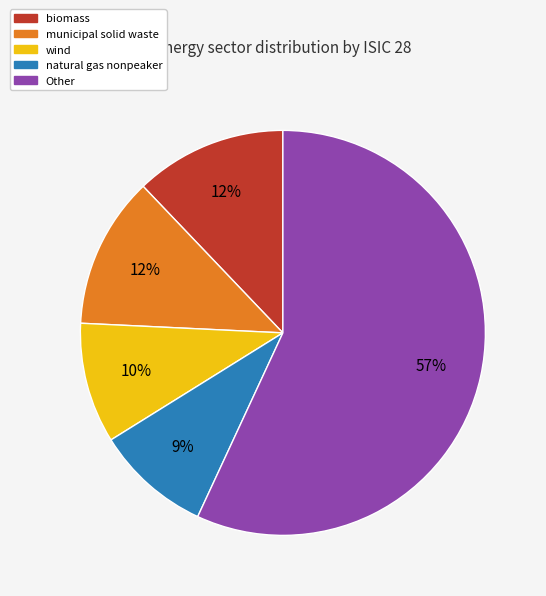

Does any single category account for the majority?

Yes